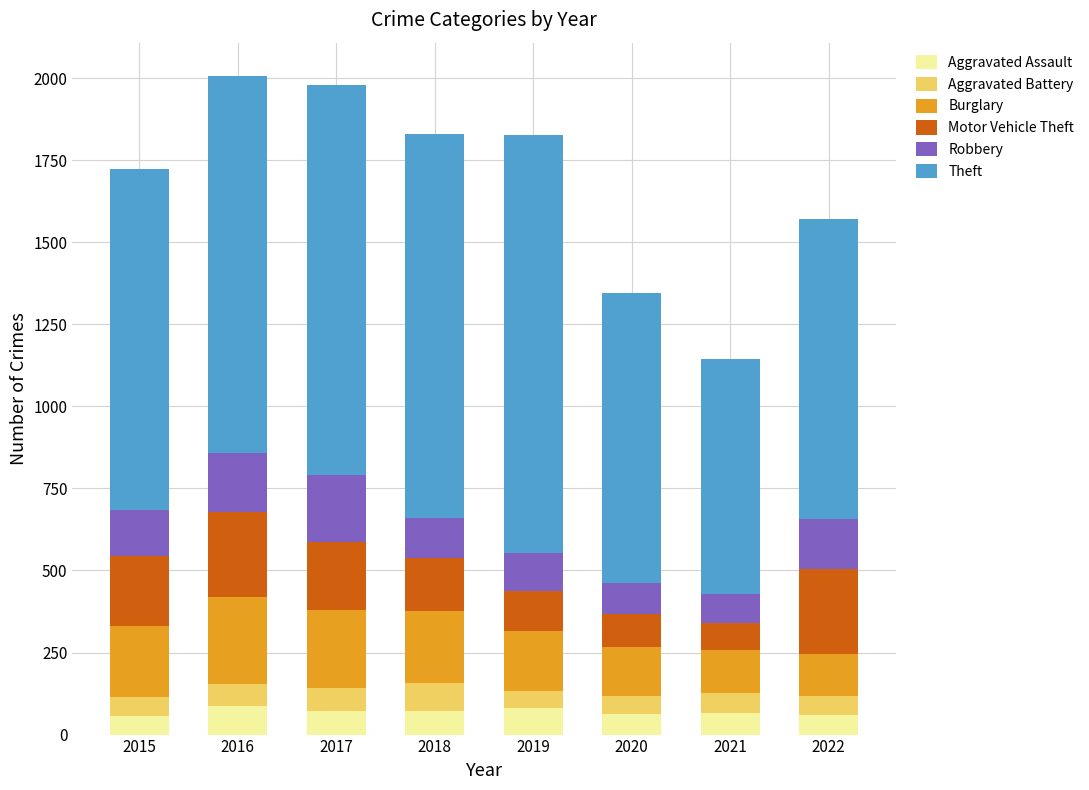

What is the maximum value for Aggravated Assault?

88